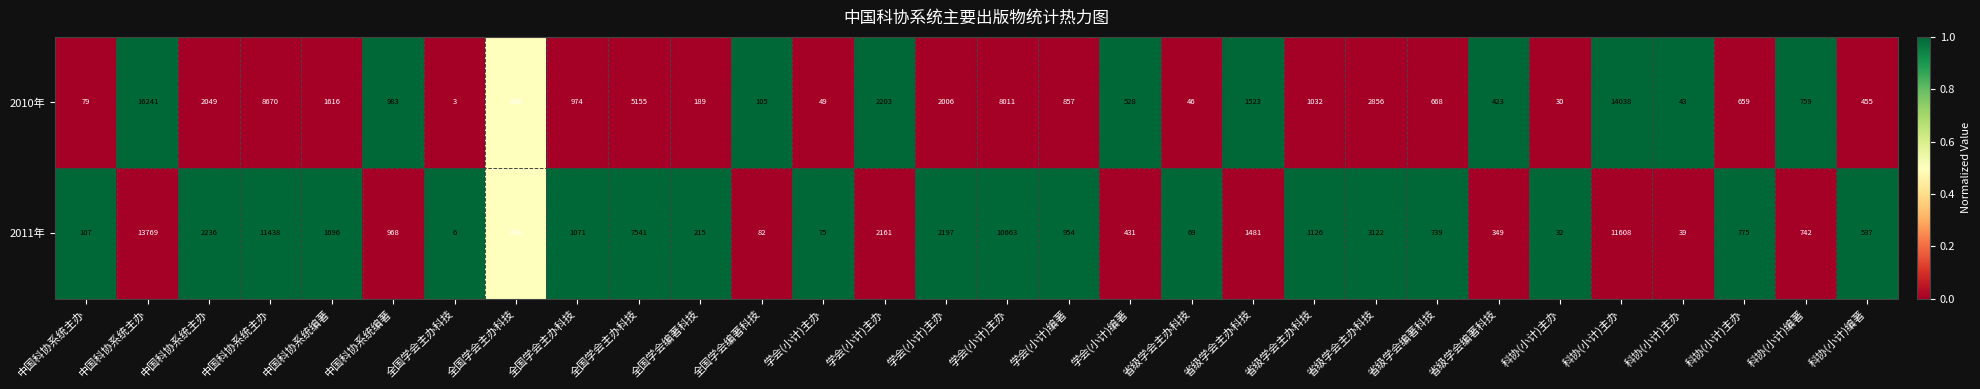

What is the difference between the highest and lowest values at 全国学会编著科技?

1.0